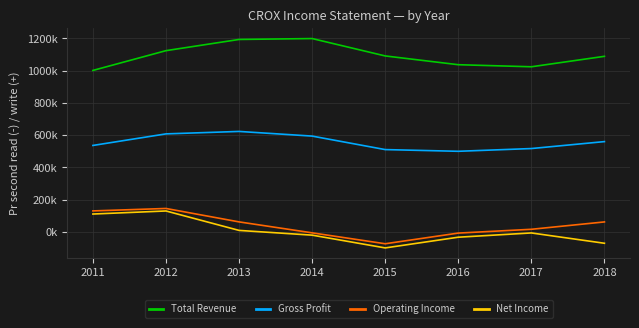

True or false: Operating Income and Total Revenue intersect in this chart.

False